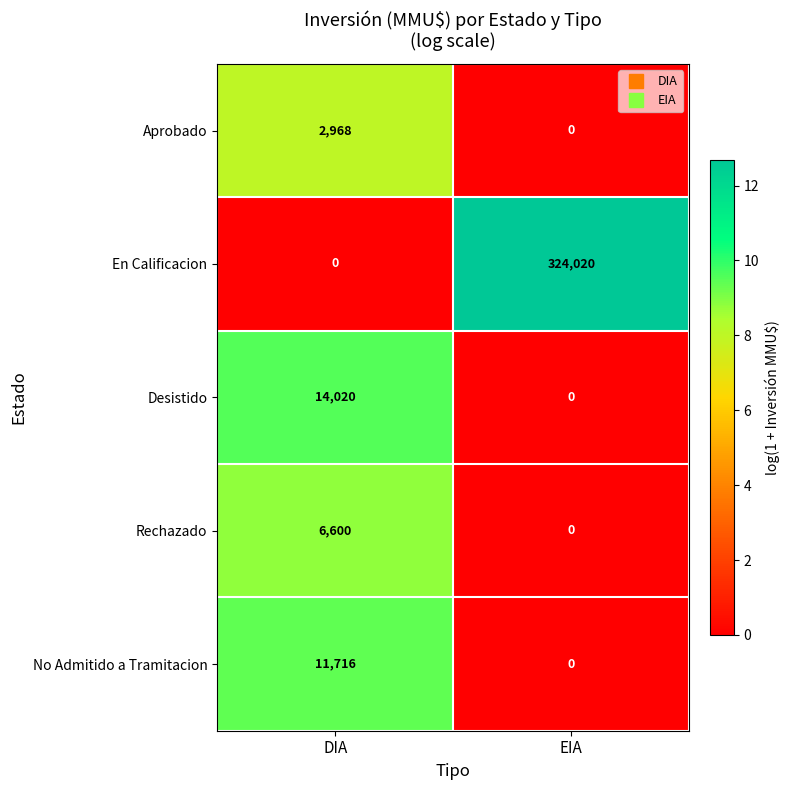

Reading left to right, transcribe all the data shown in this chart.

Aprobado: DIA=2968	EIA=0
En Calificacion: DIA=0	EIA=324020
Desistido: DIA=14020	EIA=0
Rechazado: DIA=6600	EIA=0
No Admitido a Tramitacion: DIA=11716	EIA=0